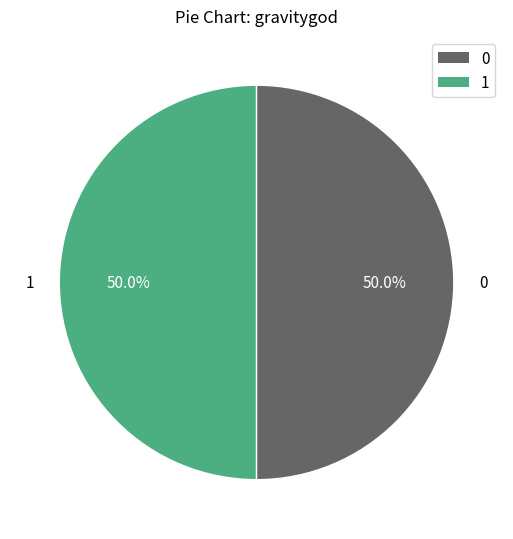

Rank the categories by value from lowest to highest.

0, 1